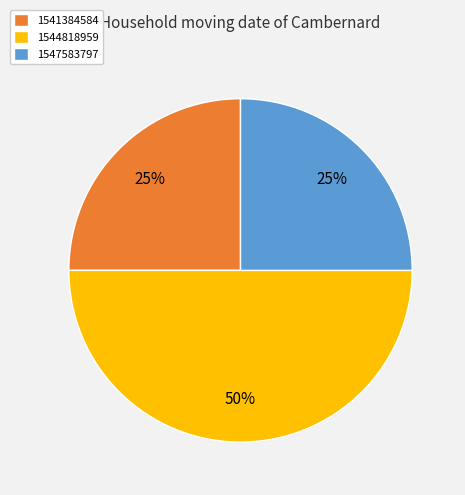

To the nearest percent, what percentage of the pie is 1541384584?

25%